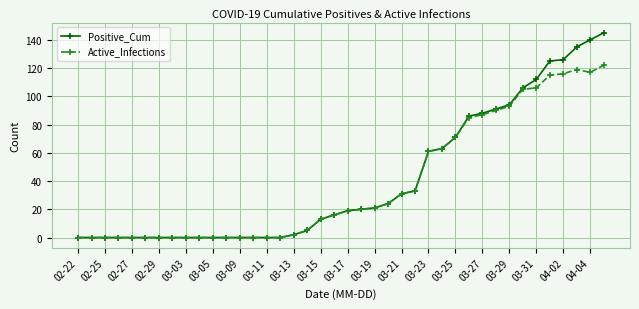

What is the highest value of the Active_Infections series?

122